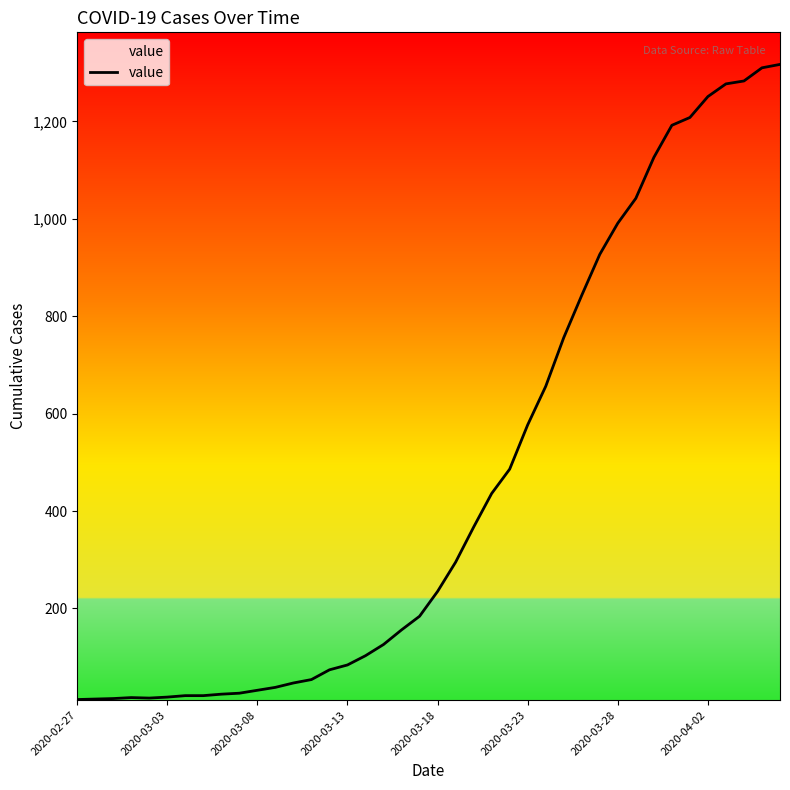

What is the difference between the maximum and minimum values?

1304